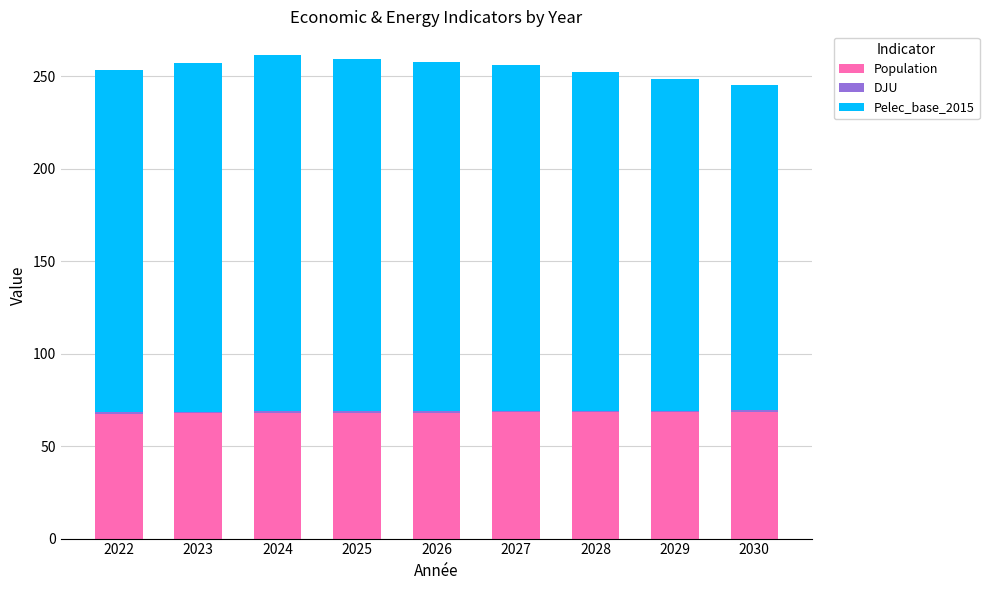

What is the minimum value for Population?

67.5